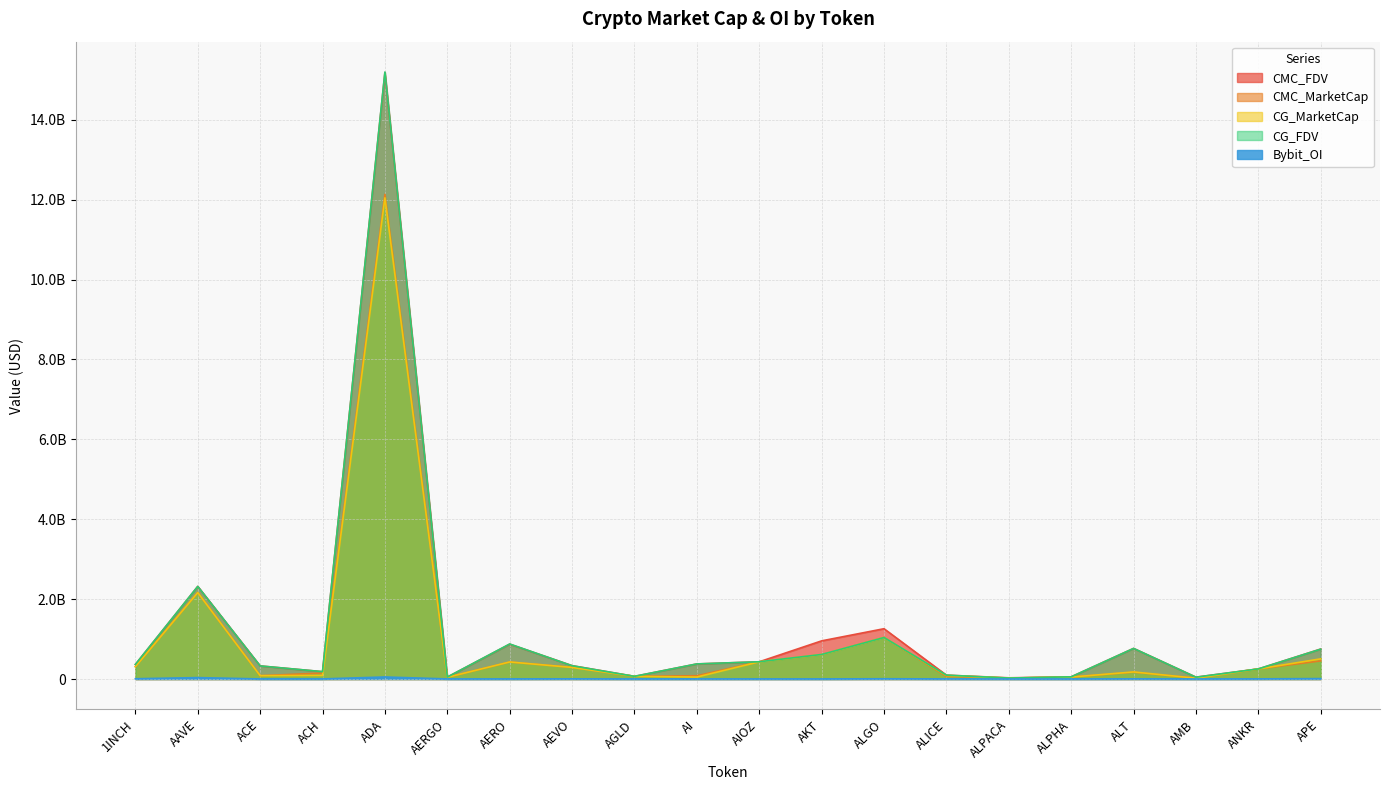

True or false: Bybit_OI has a value of 1333075.0 at AERGO.

True